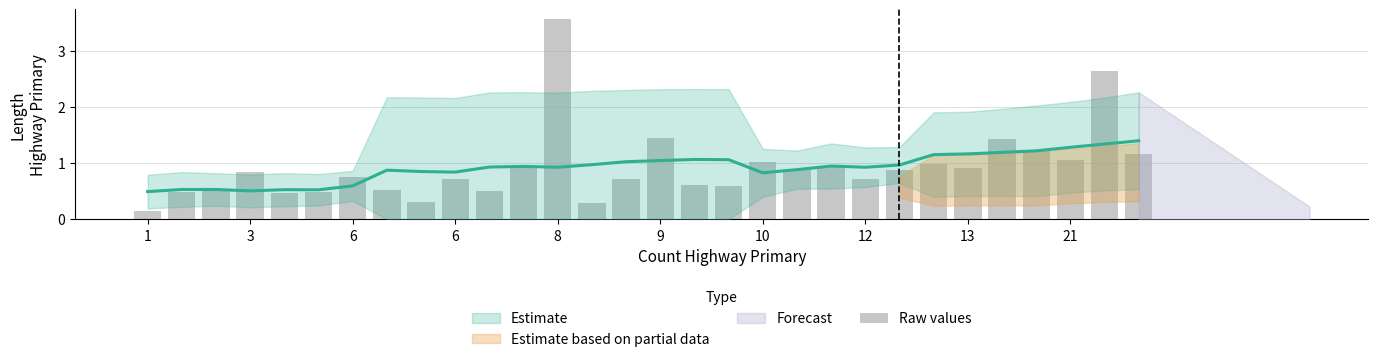

What is the difference between the values at 14 and 13?

0.4